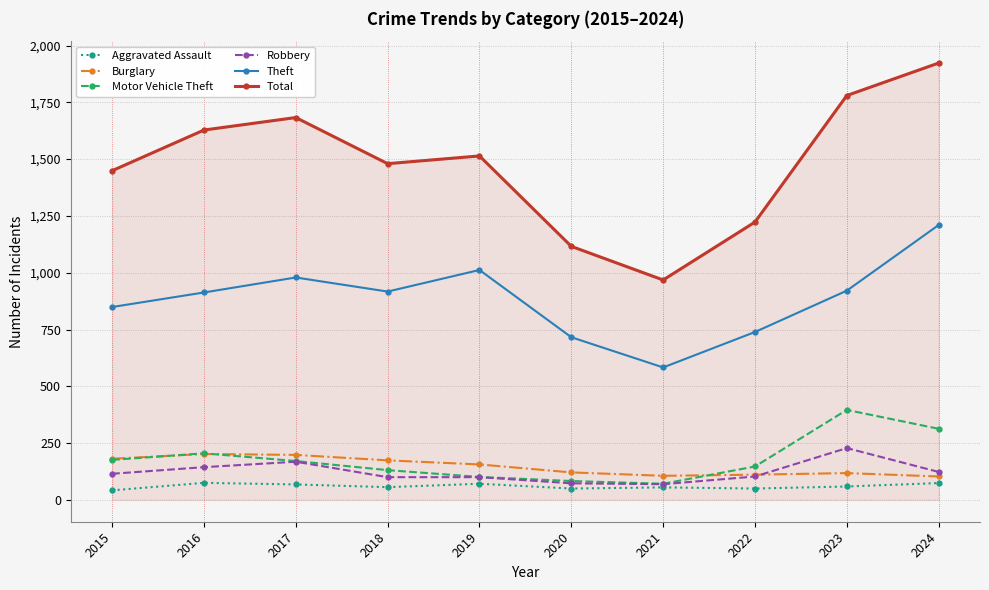

What is the greatest value displayed?

1923